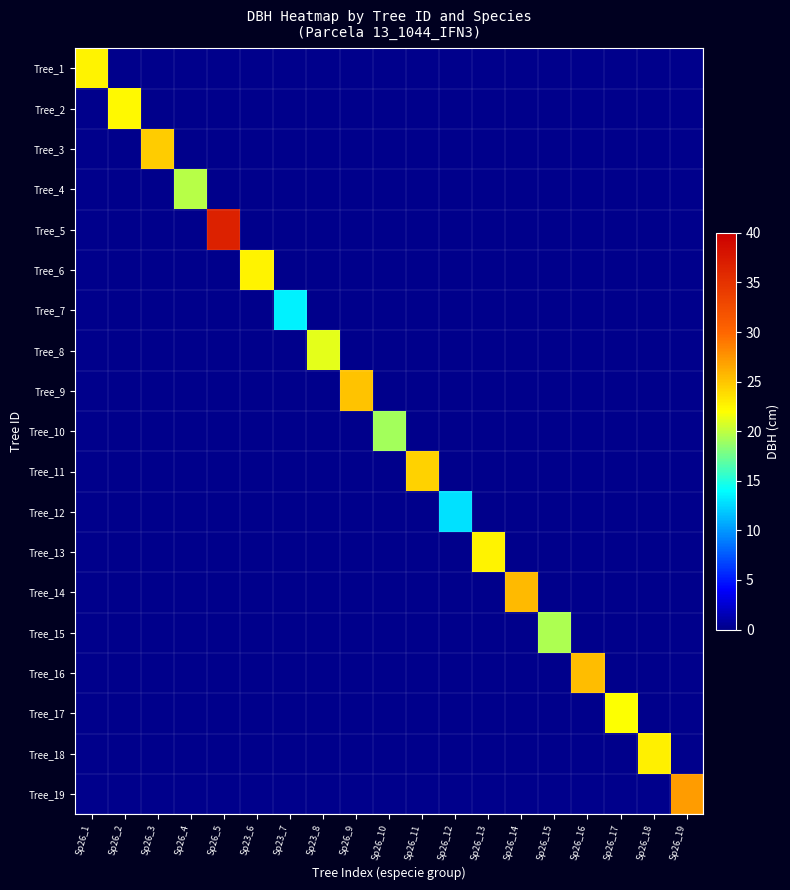

At which category is the sum across all series the highest?

Sp26_5